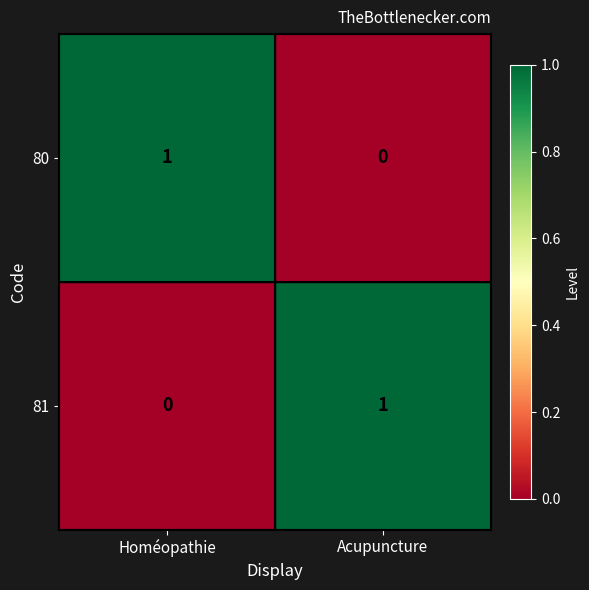

Is it true that 80 equals 2 at Homéopathie?

False